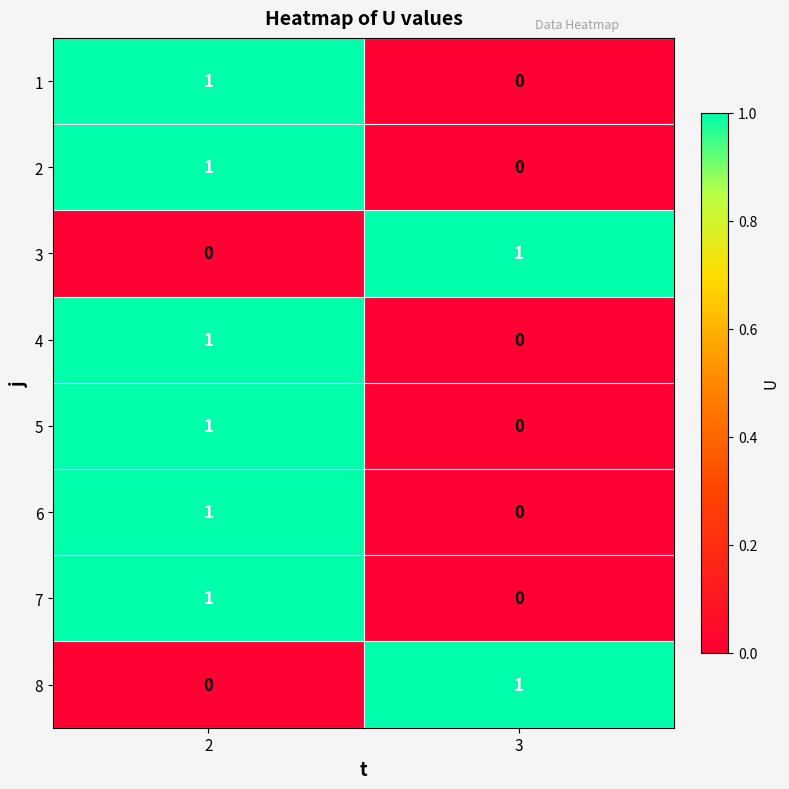

At which label does 8 reach its peak?

3